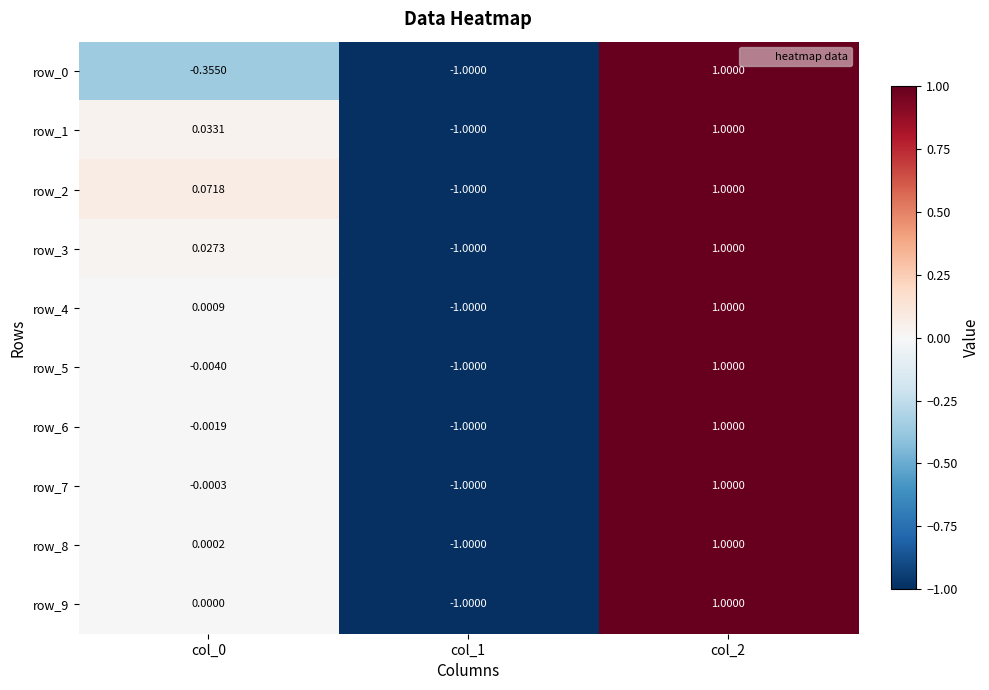

Which category has the lowest value across all series?

col_1